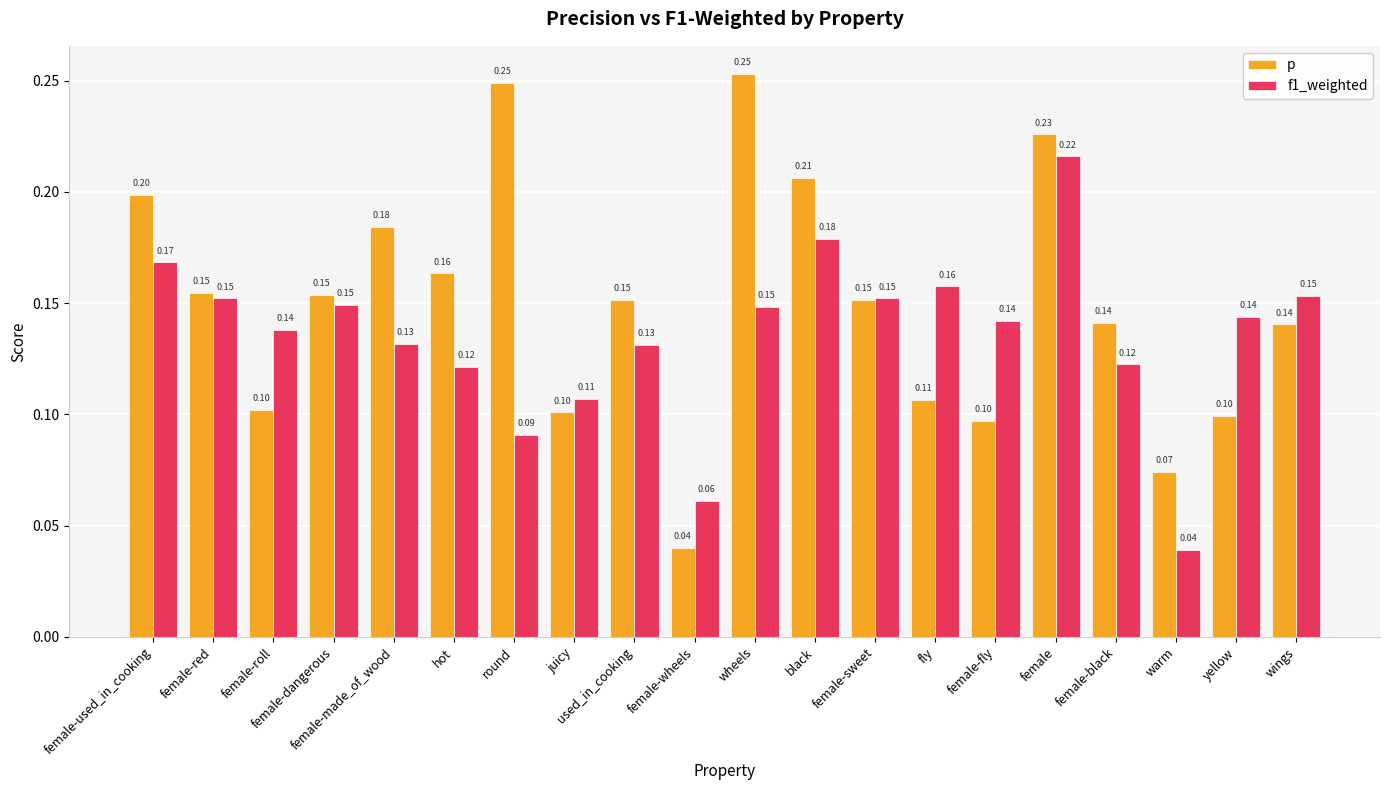

How many data points does each series have?

20